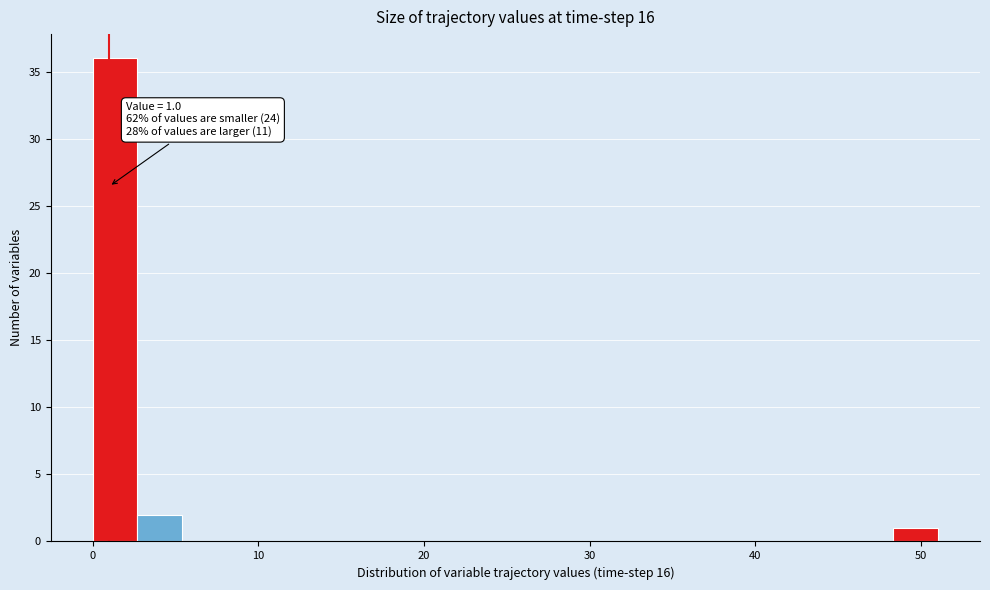

Around what value on the x-axis is the tallest bar? Give the approximate position of its centre, as read against the axis.

1